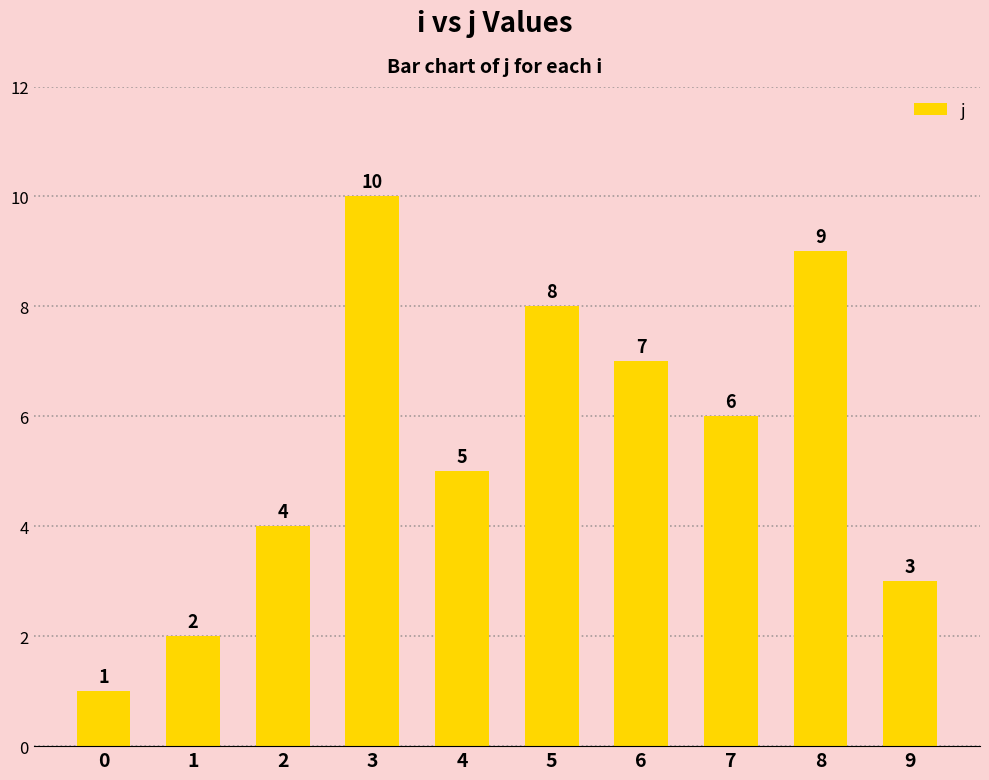

List the labels in order of value, smallest first.

0, 1, 9, 2, 4, 7, 6, 5, 8, 3